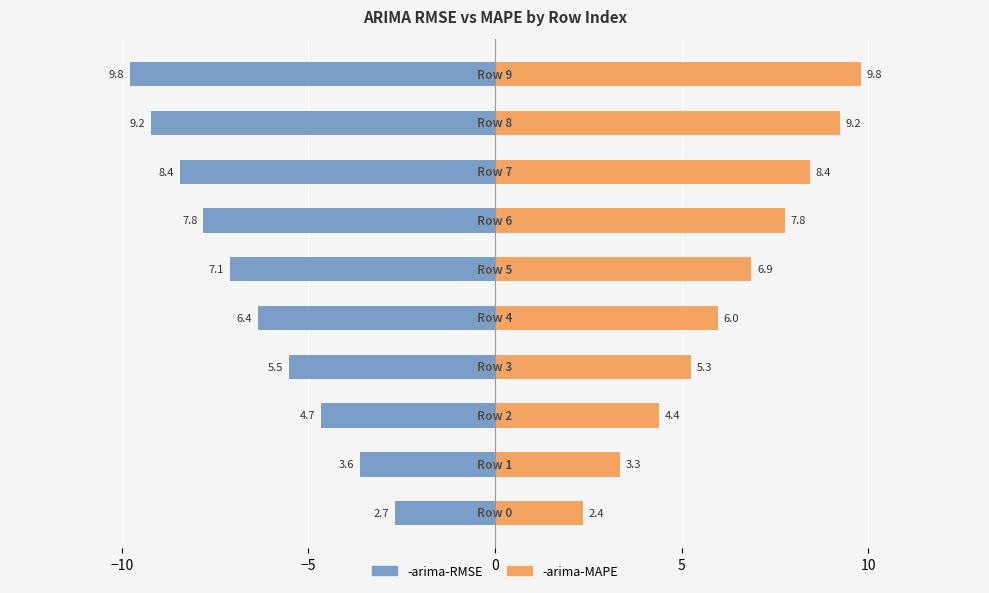

What are all the series names shown in the legend?

-arima-RMSE, -arima-MAPE